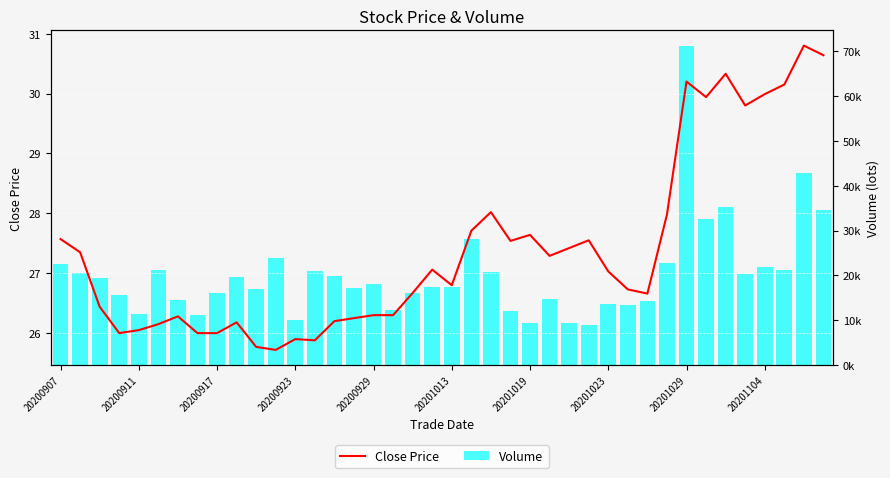

What is the difference between the maximum and minimum values in the Close Price series?

5.1